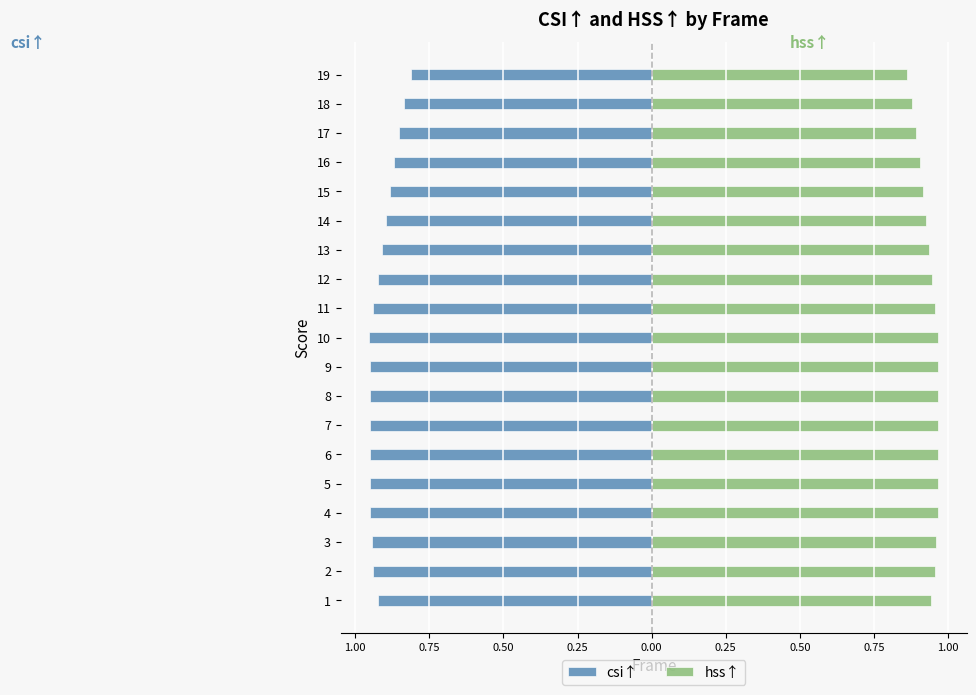

What is the average value of the csi↑ series?

-0.9